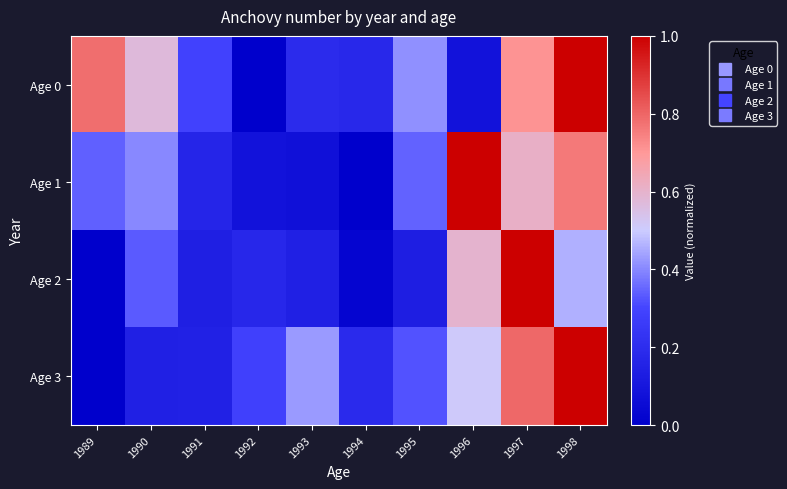

Reading left to right, list all the values displayed in this chart.

Age 0: 1989=0.8	1990=0.6	1991=0.3	1992=0.0	1993=0.2	1994=0.2	1995=0.4	1996=0.1	1997=0.7	1998=1.0
Age 1: 1989=0.3	1990=0.4	1991=0.2	1992=0.1	1993=0.1	1994=0.0	1995=0.3	1996=1.0	1997=0.6	1998=0.8
Age 2: 1989=0.0	1990=0.3	1991=0.1	1992=0.2	1993=0.1	1994=0.0	1995=0.1	1996=0.6	1997=1.0	1998=0.5
Age 3: 1989=0.0	1990=0.1	1991=0.1	1992=0.3	1993=0.4	1994=0.2	1995=0.3	1996=0.5	1997=0.8	1998=1.0